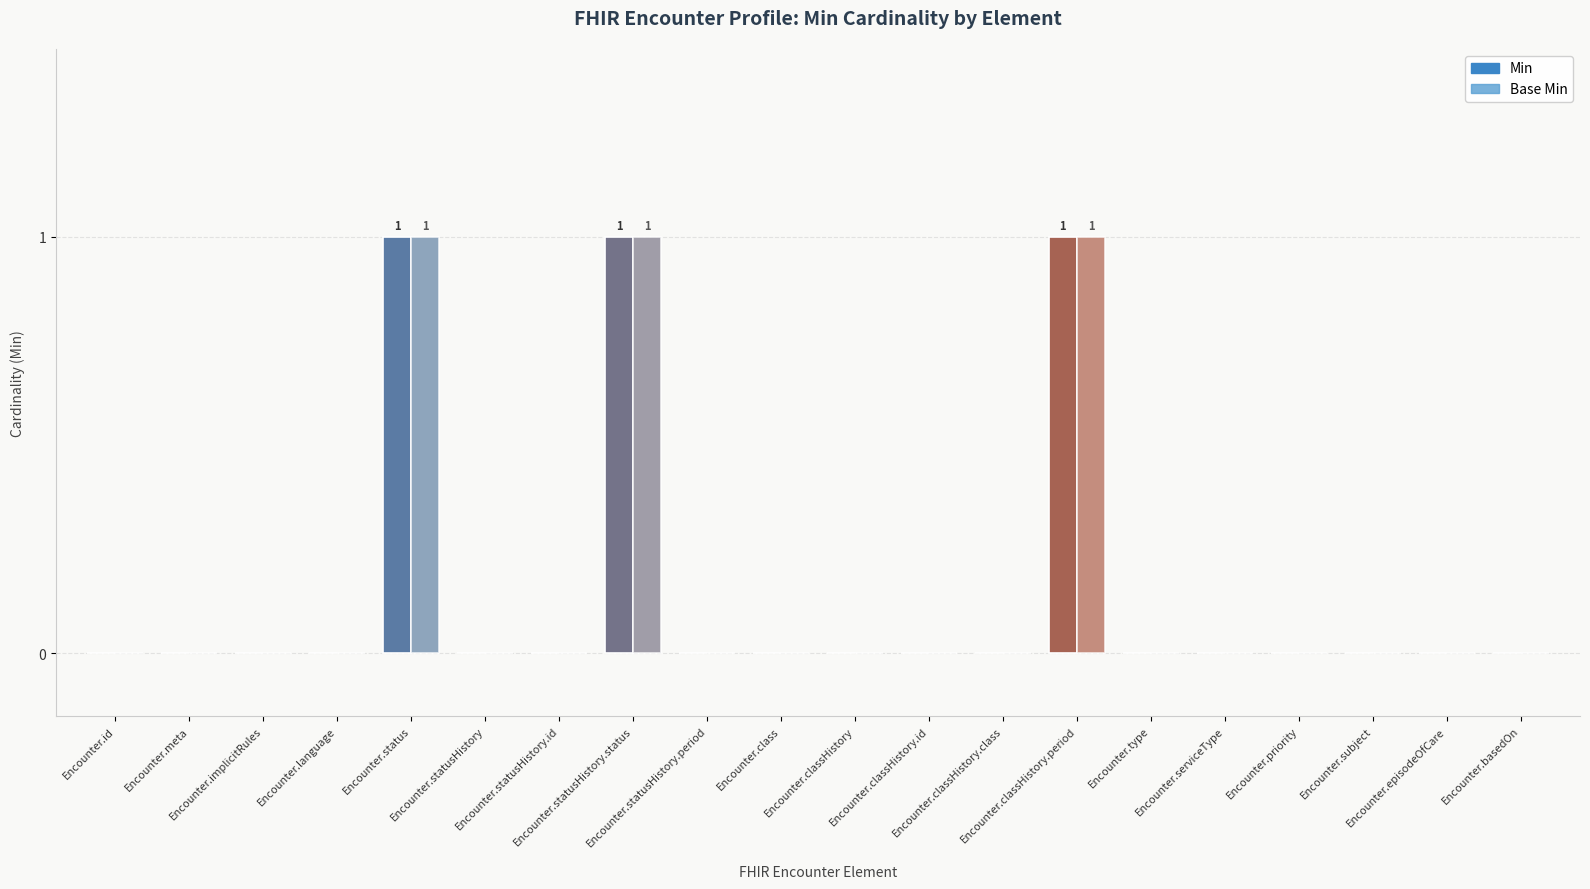

What is the sum of all Min values?

3